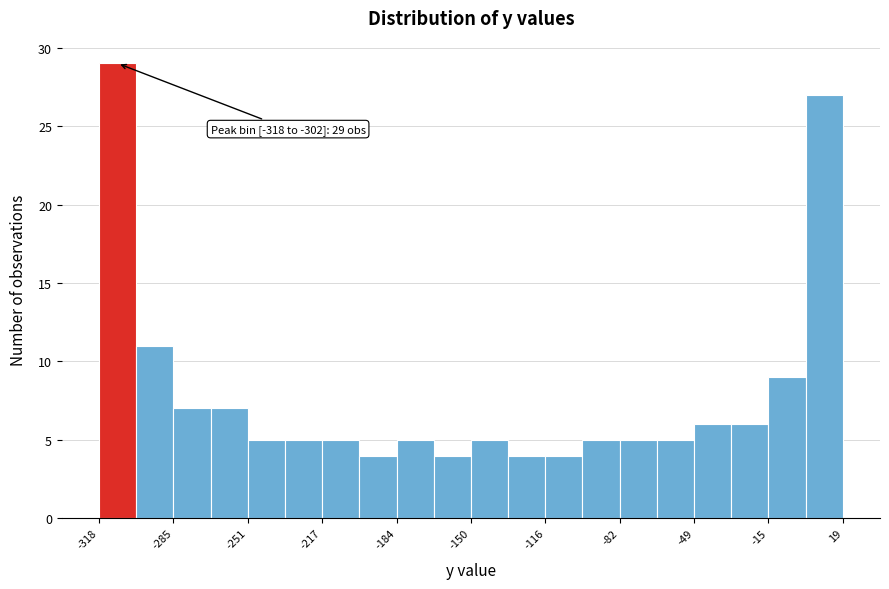

Around what value on the x-axis is the tallest bar? Give the approximate position of its centre, as read against the axis.

-310